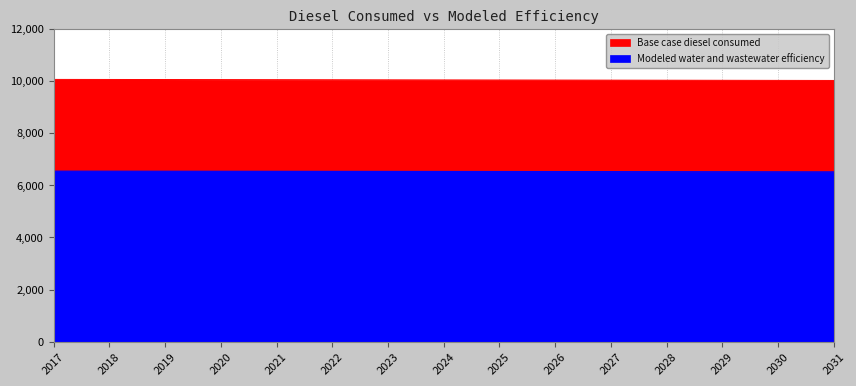

True or false: Modeled water and wastewater efficiency has more than 2 interior local peaks.

False